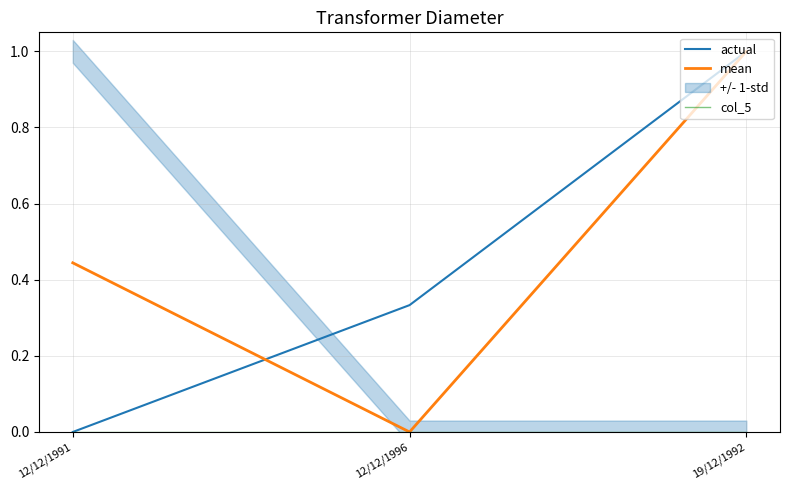

Count the number of data series in this chart.

3